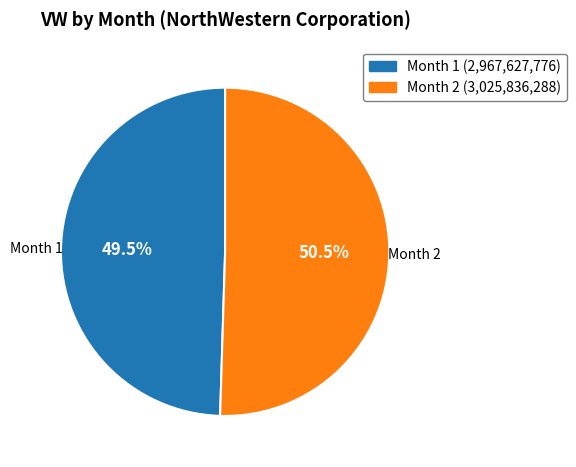

Is there any slice that represents more than half of the pie?

Yes